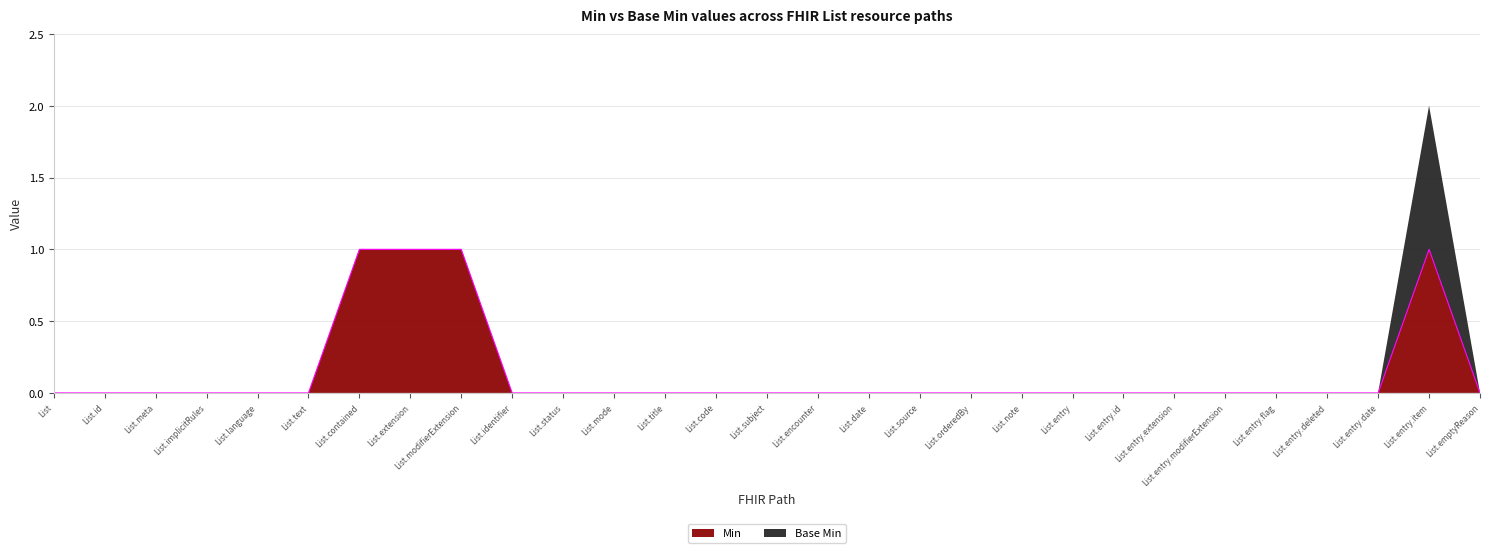

What position from the left is List.contained?

7